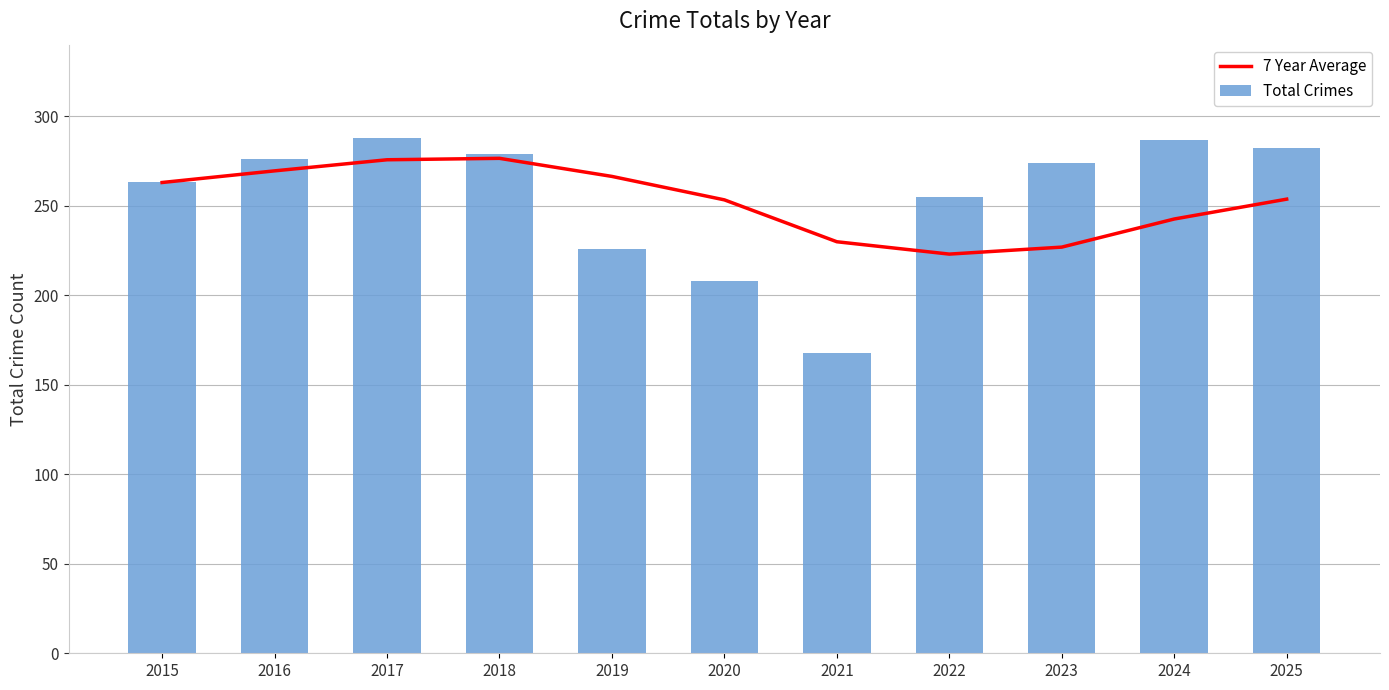

Is the value of Total Crimes at 2017 greater than the value of 7 Year Average at 2018?

Yes